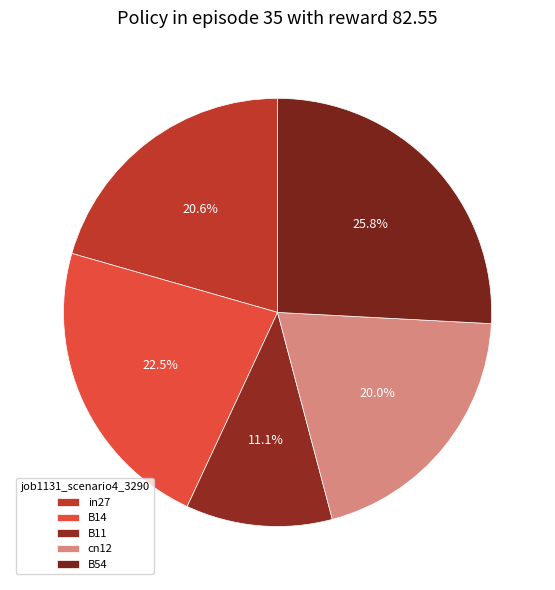

To the nearest percent, what is the difference between the largest and smallest slice percentages?

15%